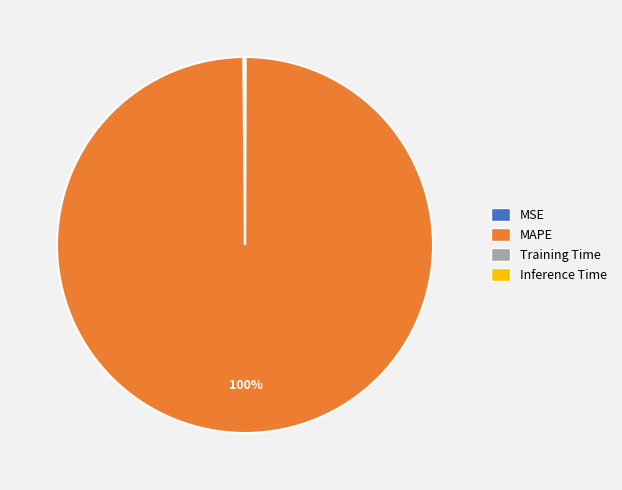

Is there any slice that represents more than half of the pie?

Yes